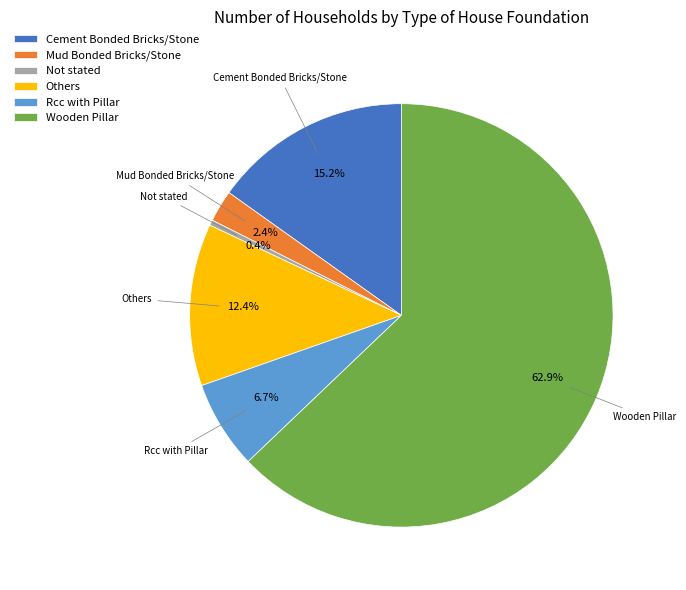

How many slices are in this pie chart?

6